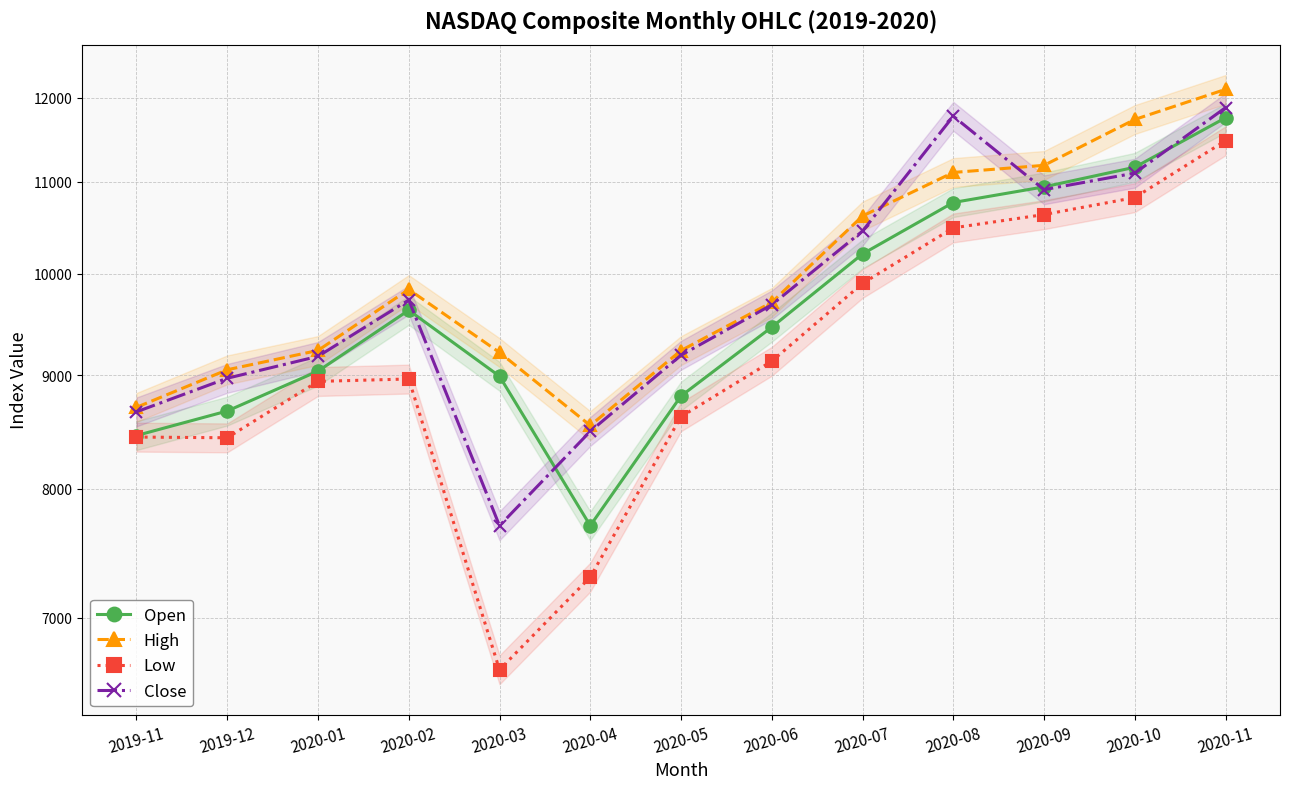

Reading left to right, what are all the values shown in this chart?

Open: 8455.0	8672.8	9039.5	9628.5	8991.6	7700.3	8808.8	9461.1	10207.6	10767.1	10943.3	11168.3	11756.2
High: 8705.9	9052.0	9235.2	9838.4	9215.9	8543.6	9234.5	9707.4	10617.4	11108.1	11190.3	11736.0	12108.1
Low: 8441.6	8435.4	8943.5	8965.8	6631.4	7300.1	8622.0	9132.7	9900.5	10487.4	10633.2	10822.5	11480.0
Close: 8665.5	8972.6	9178.9	9731.2	7700.1	8491.6	9189.7	9682.9	10452.7	11775.5	10911.6	11100.5	11880.6